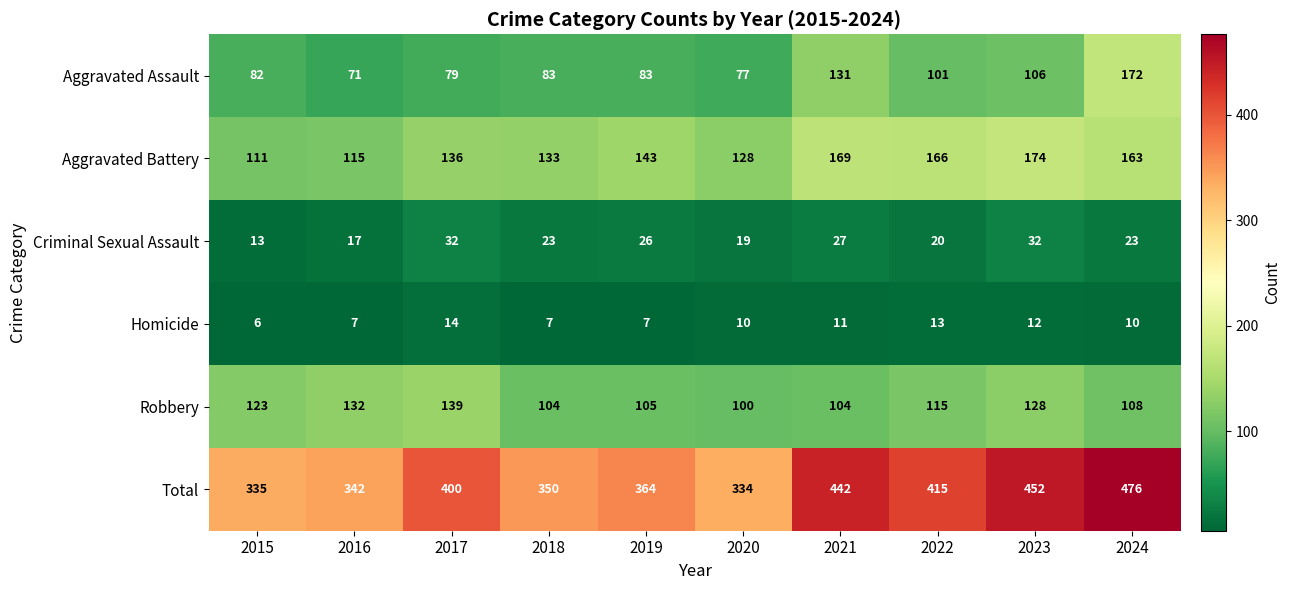

At which label is Aggravated Assault closest to 121?

2021